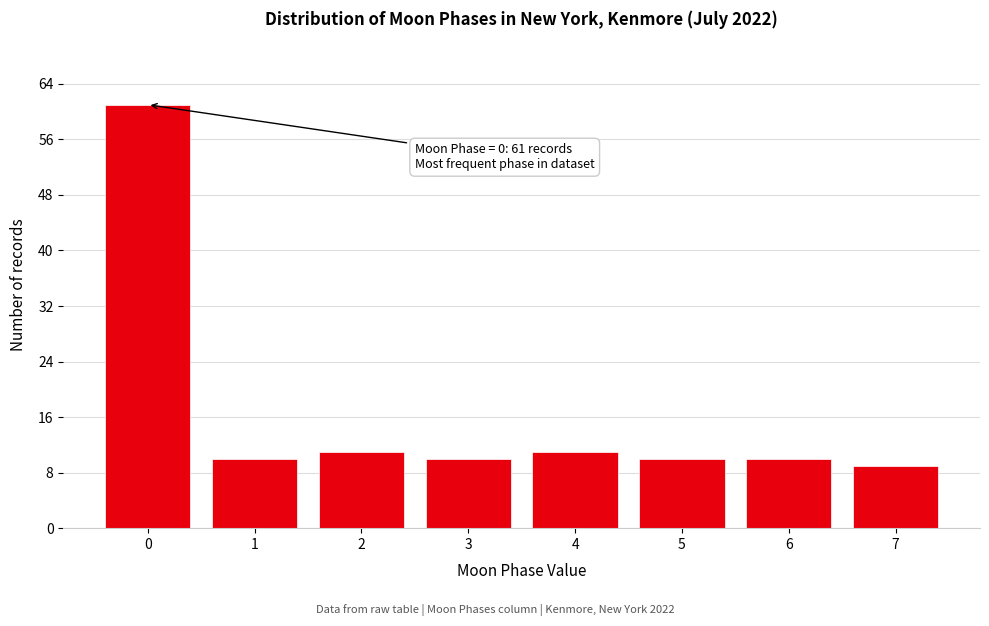

Reading left to right, list all the values displayed in this chart.

61	10	11	10	11	10	10	9